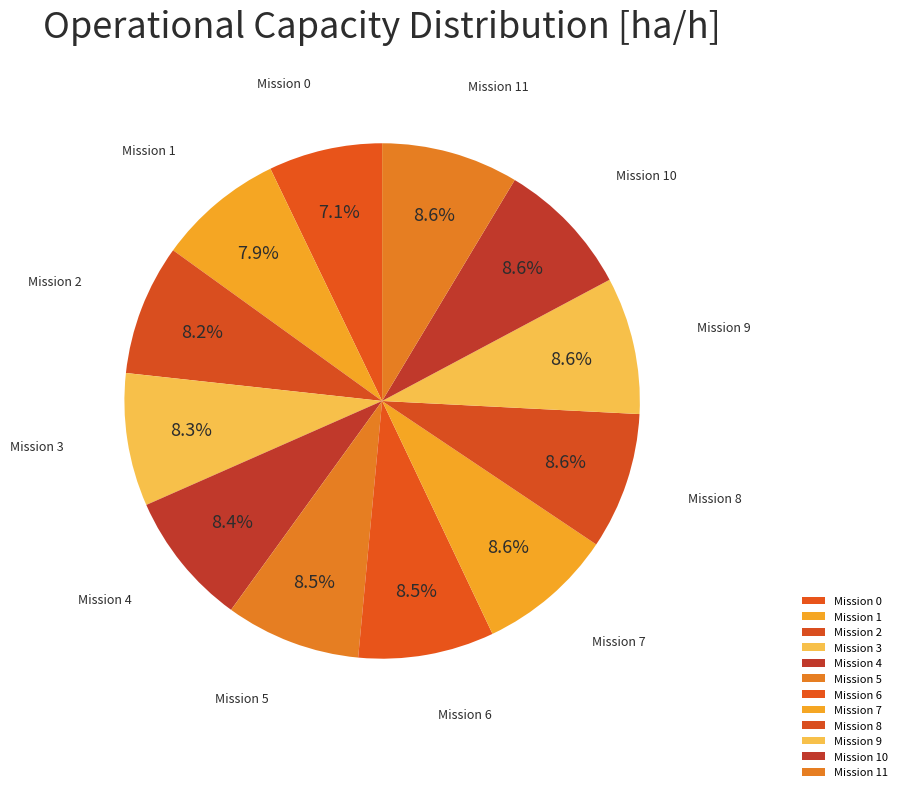

How many segments does this pie chart have?

12